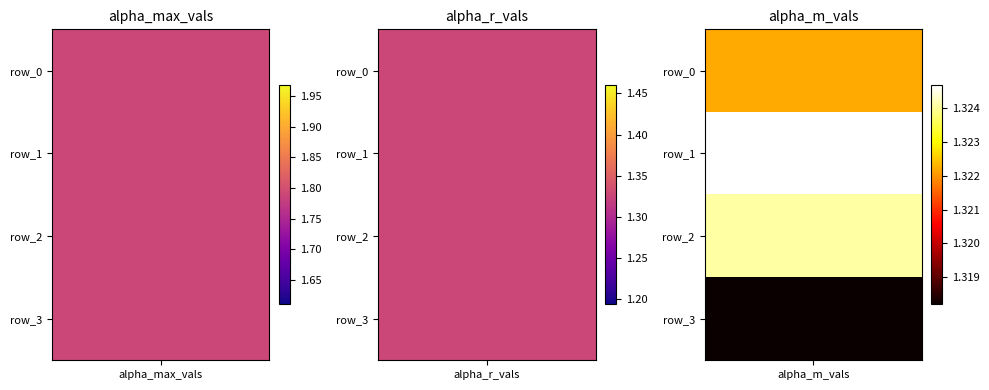

What is the lowest value of the row_2 series?

1.3